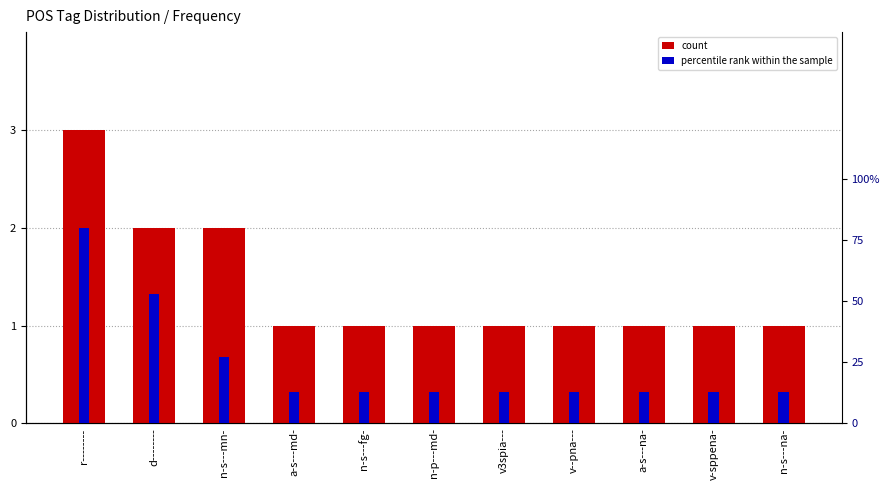

What is the approximate value of count at r--------?

3